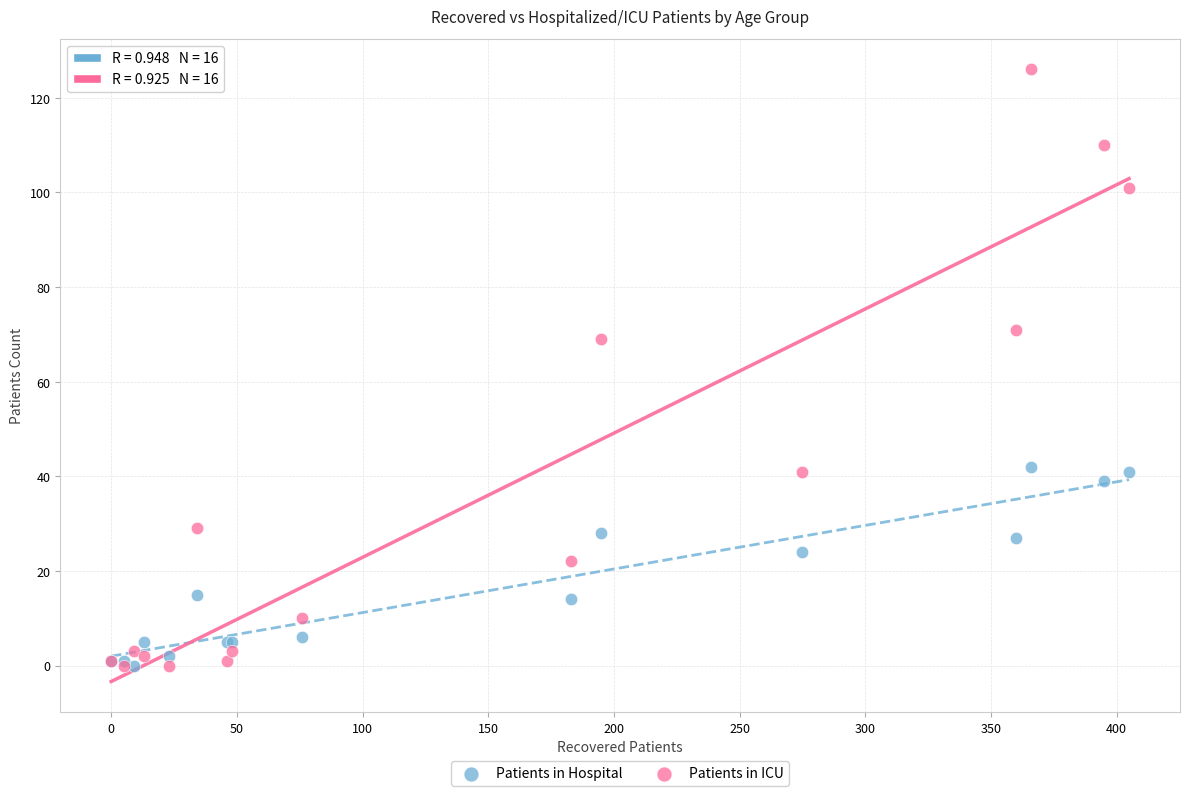

Across all series, what Y value is closest to 63?

69